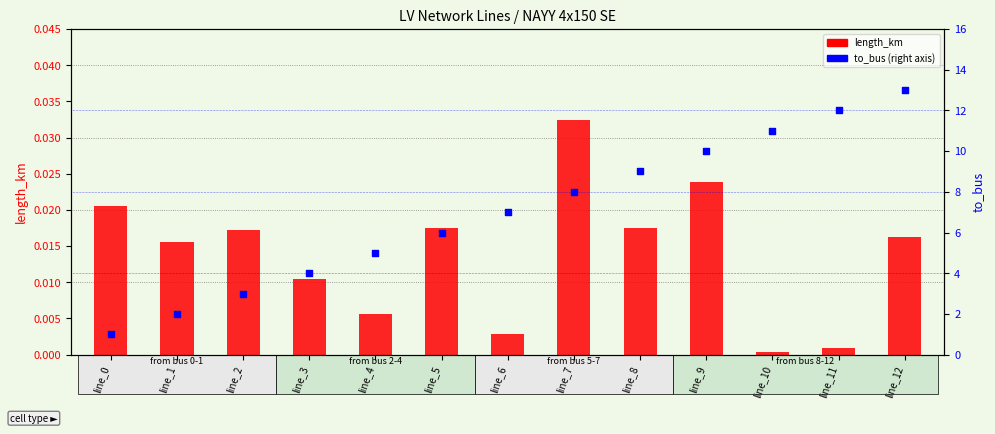

At how many categories does at least one series exceed 9?

4